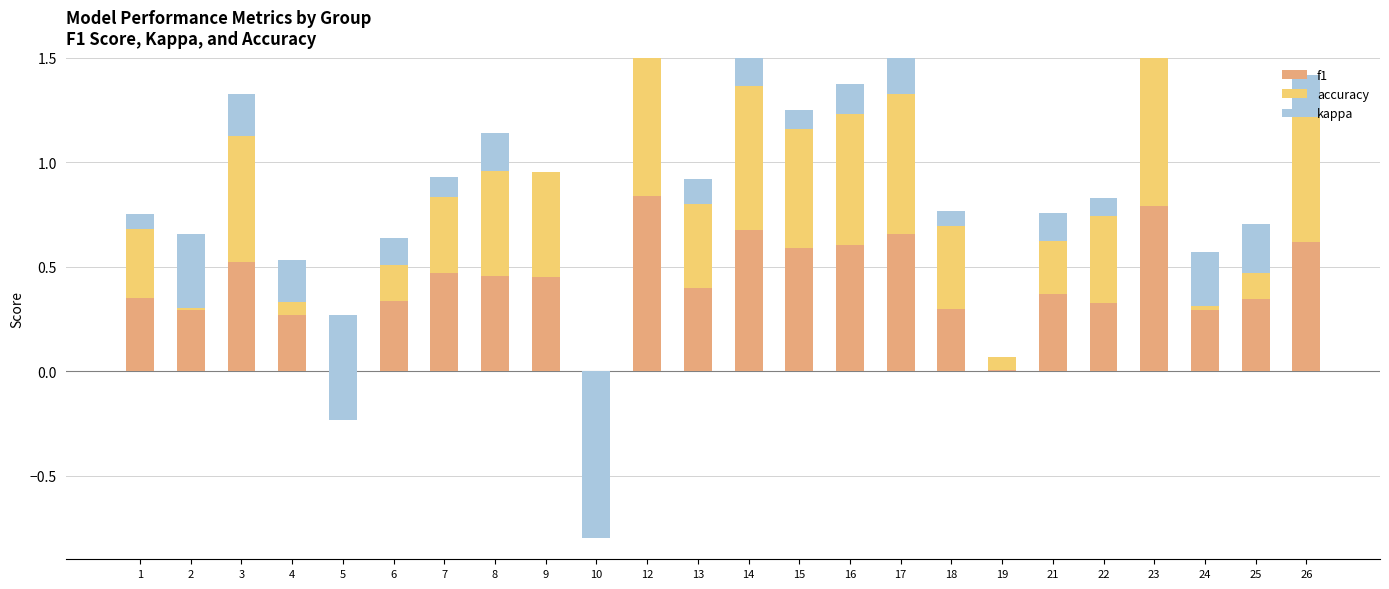

What is the sum of all f1 values?

10.1